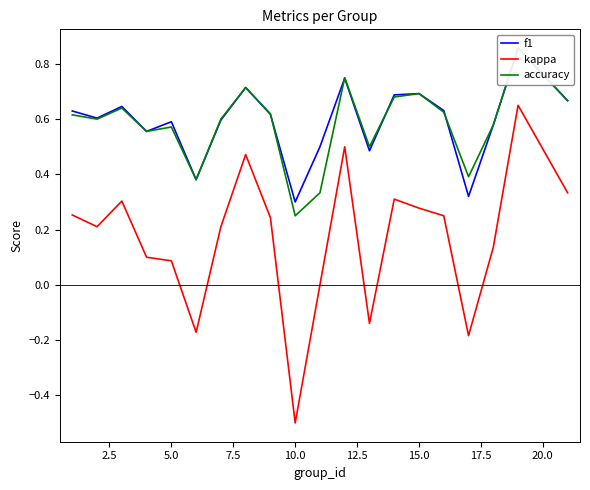

Reading right to left, what are all the values shown in this chart?

f1: 0.7	0.9	0.6	0.3	0.6	0.7	0.7	0.5	0.7	0.5	0.3	0.6	0.7	0.6	0.4	0.6	0.6	0.6	0.6	0.6
kappa: 0.3	0.7	0.1	-0.2	0.2	0.3	0.3	-0.1	0.5	0.0	-0.5	0.2	0.5	0.2	-0.2	0.1	0.1	0.3	0.2	0.3
accuracy: 0.7	0.9	0.6	0.4	0.6	0.7	0.7	0.5	0.8	0.3	0.2	0.6	0.7	0.6	0.4	0.6	0.6	0.6	0.6	0.6